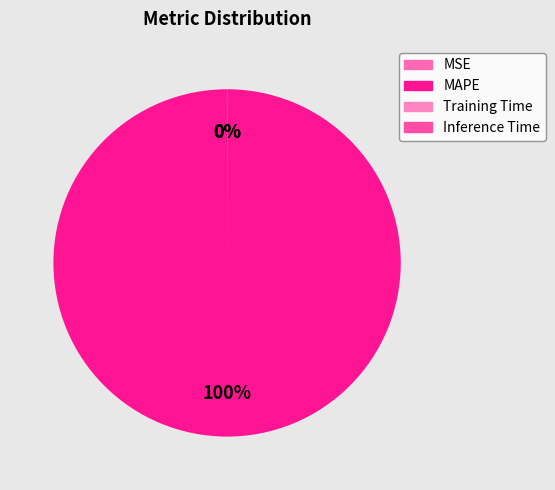

How much of the chart is everything except Training Time?

100.0%